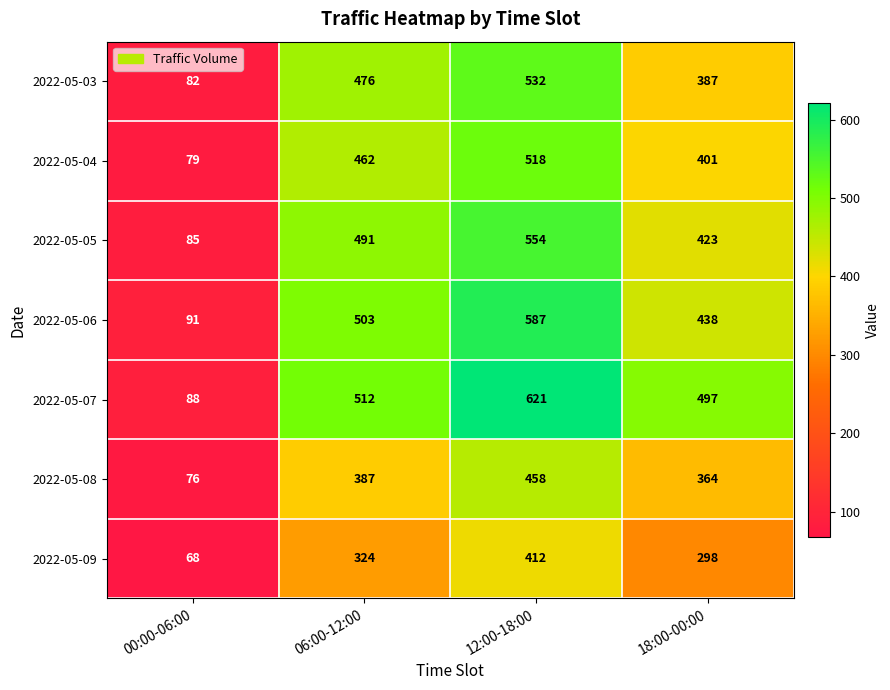

Which label corresponds to the largest value in the chart?

12:00-18:00